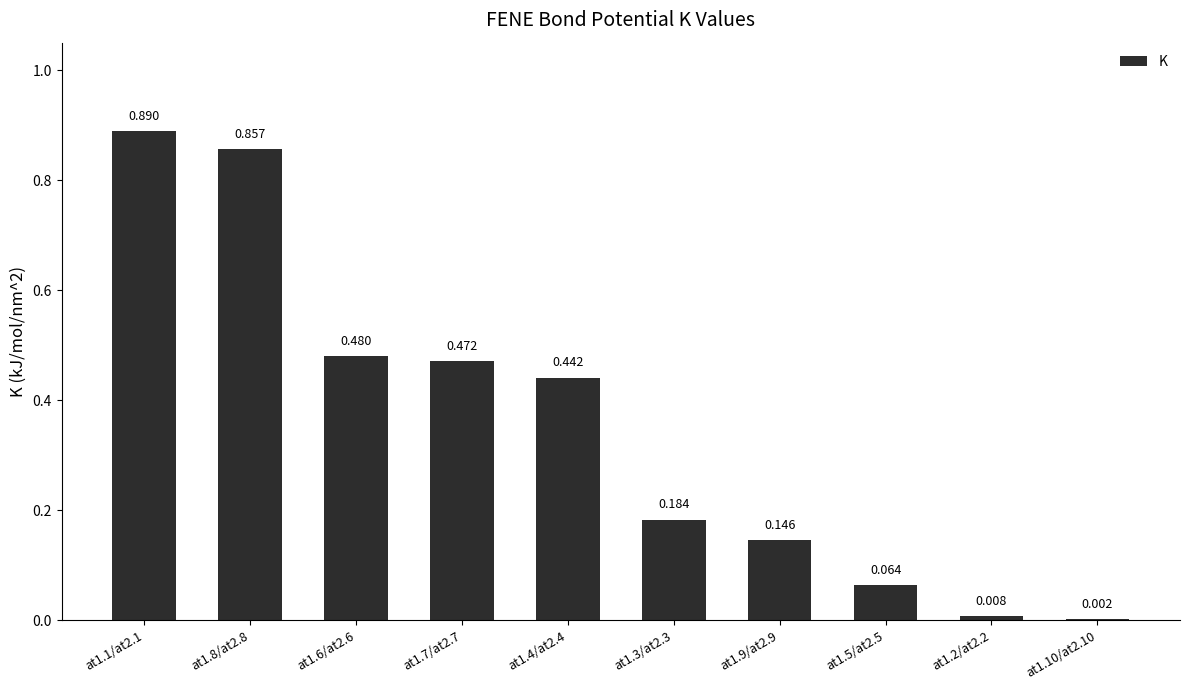

Does the chart contain stacked bars?

No